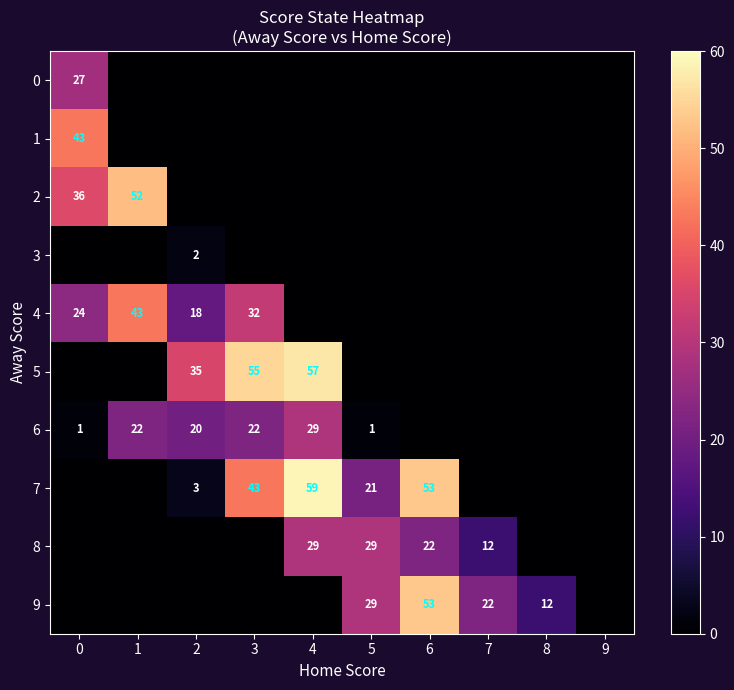

The 4 series shows 24 at 0. True or false?

True